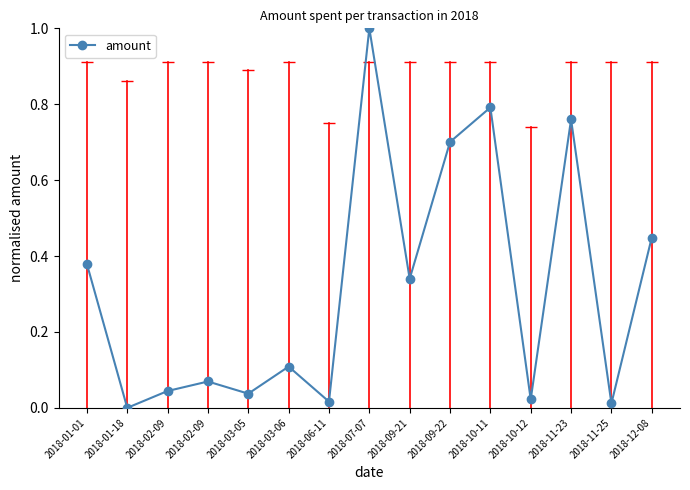

List the labels in order of value, largest first.

2018-07-07, 2018-10-11, 2018-11-23, 2018-09-22, 2018-12-08, 2018-01-01, 2018-09-21, 2018-03-06, 2018-02-09, 2018-02-09, 2018-03-05, 2018-10-12, 2018-06-11, 2018-11-25, 2018-01-18